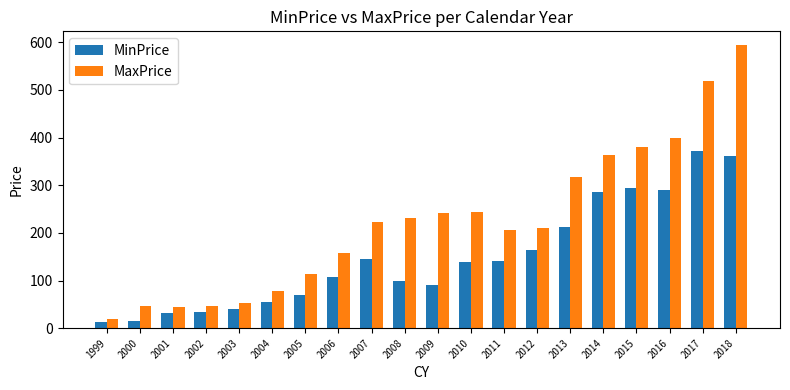

At 2008, list the series in order from largest to smallest.

MaxPrice, MinPrice